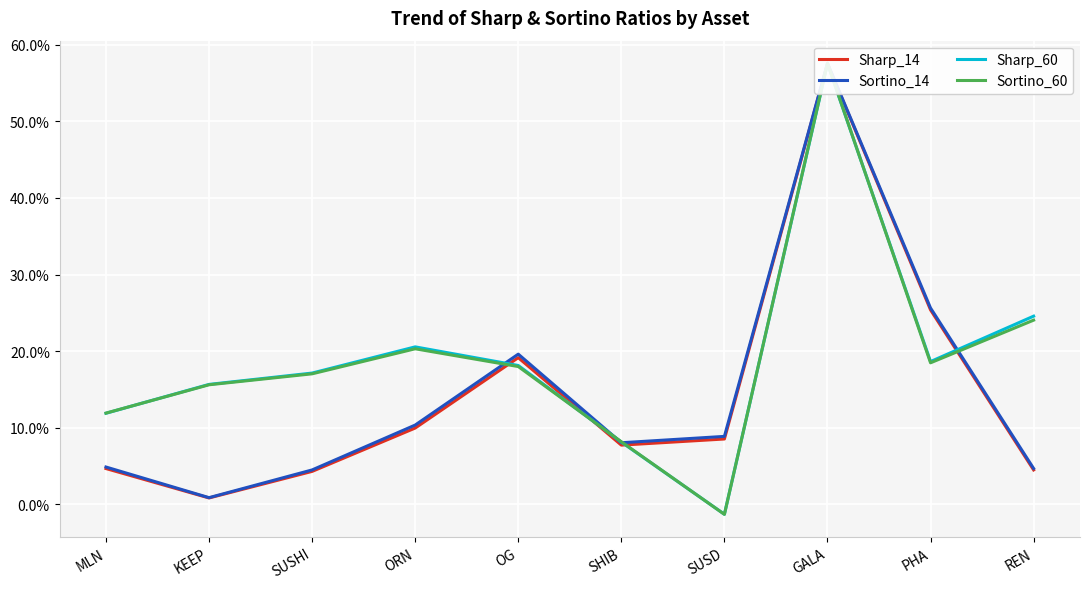

Which series has the largest total across all categories?

Sharp_60